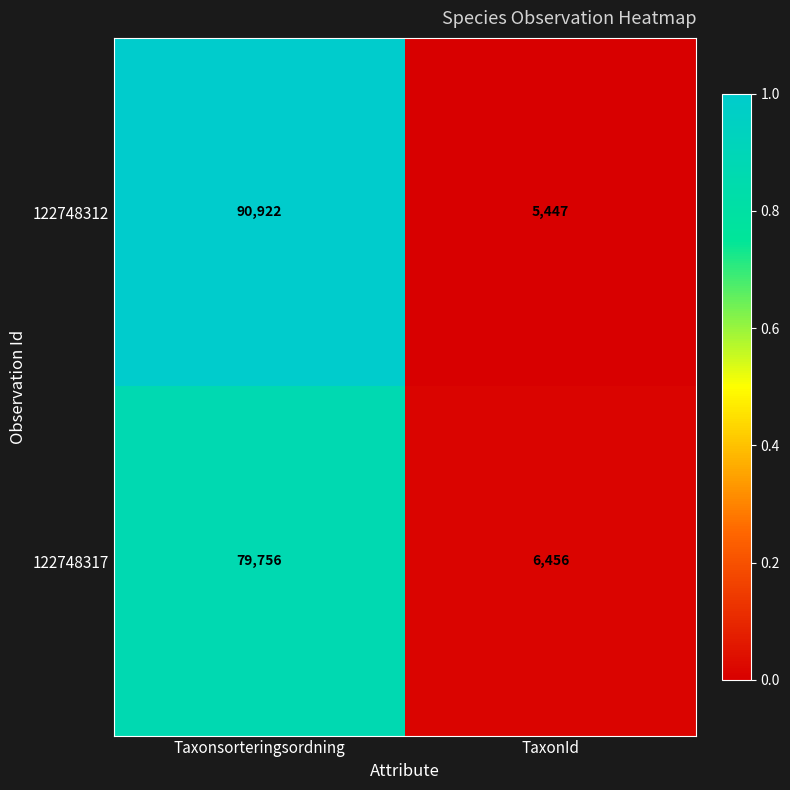

What is the sum of all 122748317 values?

86212